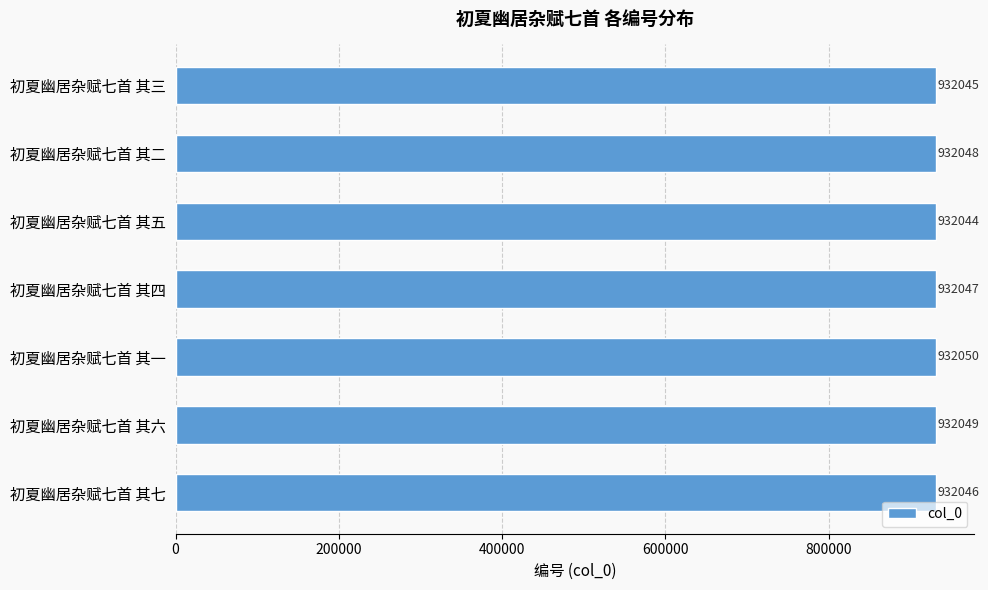

What is the minimum value shown in the chart?

932044